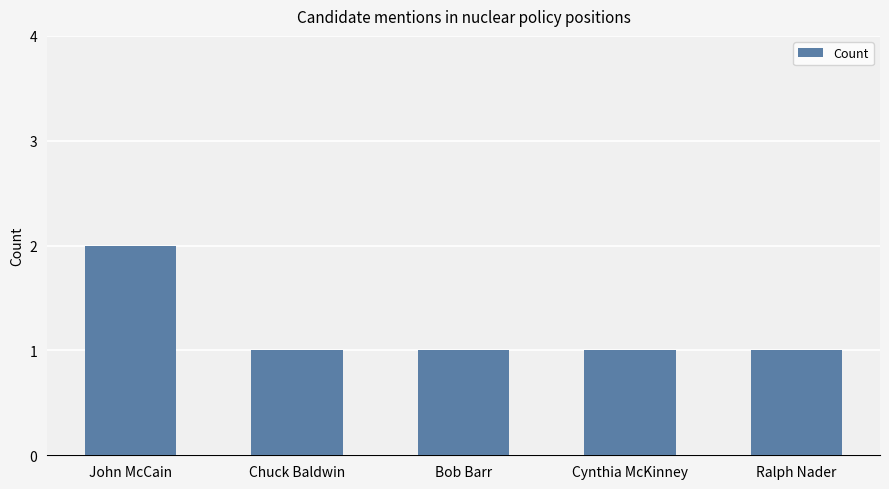

Is it true that the value at John McCain is 1?

False